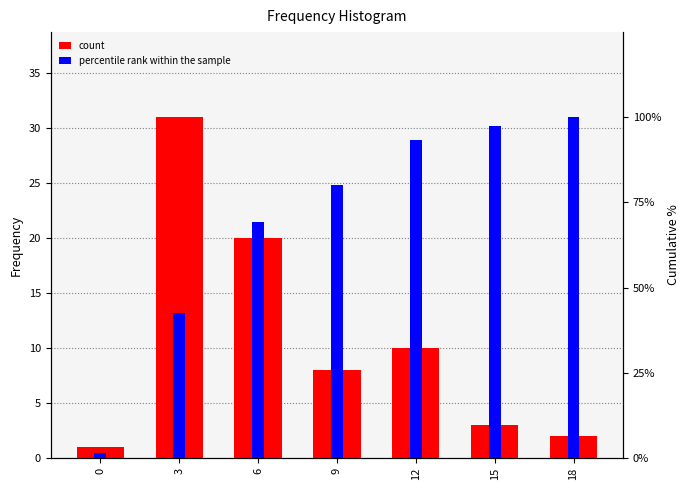

What is the difference between the highest and lowest values at 15?

94.3